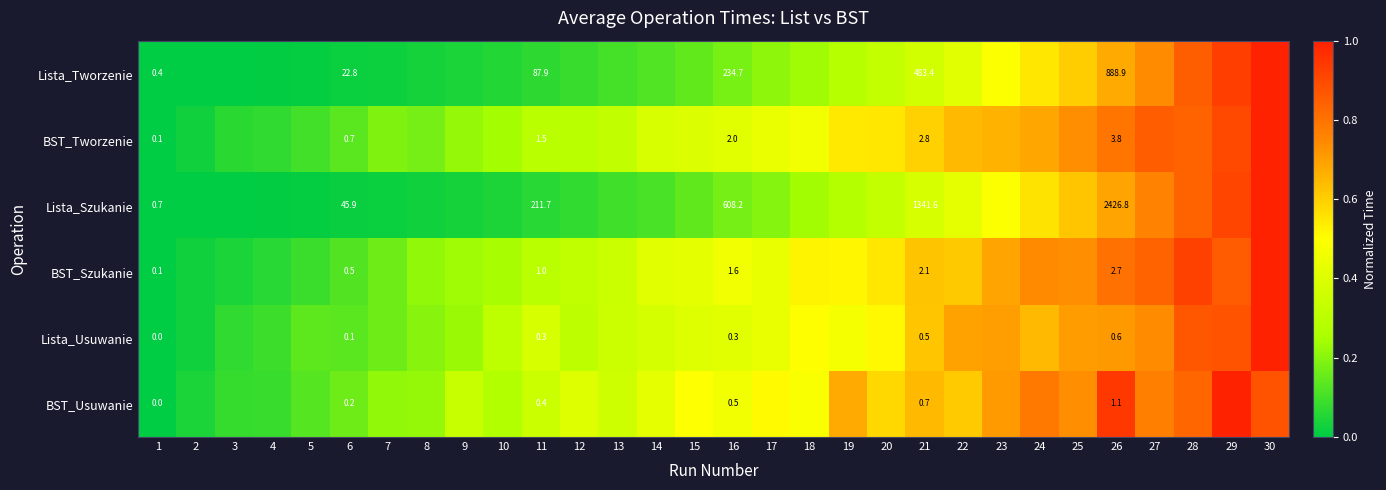

At which label is BST_Szukanie closest to 0?

1